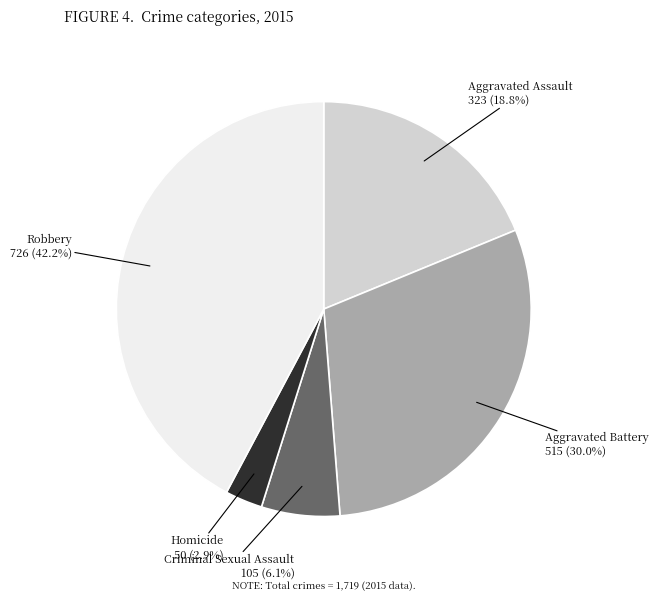

Is there a majority slice in this chart?

No